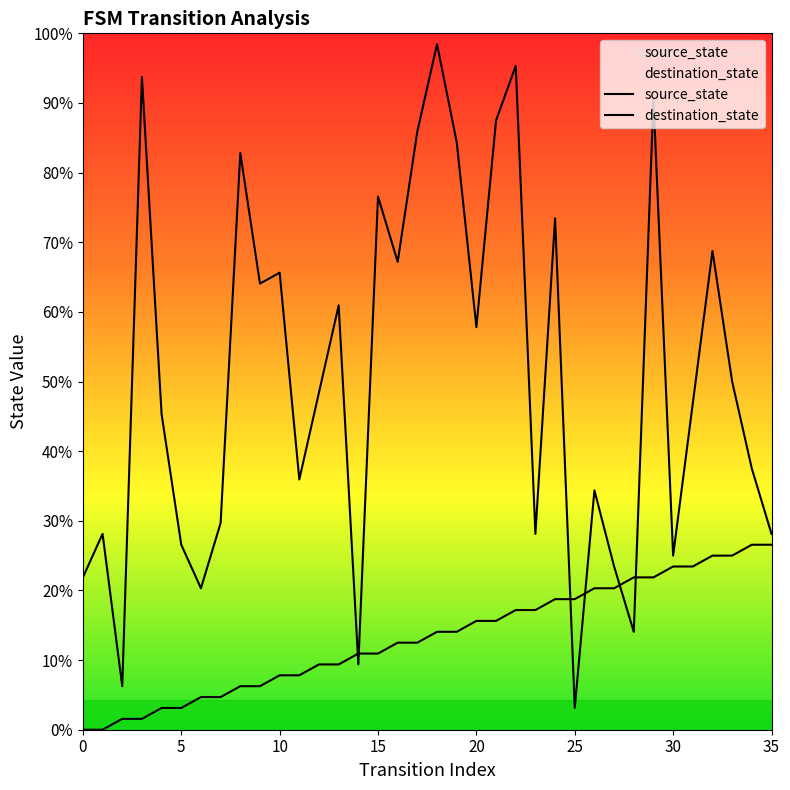

Reading left to right, what are all the values shown in this chart?

source_state: 0.0	0.0	1.1	1.1	2.2	2.2	3.3	3.3	4.4	4.4	5.5	5.5	6.6	6.6	7.7	7.7	8.8	8.8	9.8	9.8	10.9	10.9	12.0	12.0	13.1	13.1	14.2	14.2	15.3	15.3	16.4	16.4	17.5	17.5	18.6	18.6
destination_state: 15.3	19.7	4.4	65.6	31.7	18.6	14.2	20.8	58.0	44.8	45.9	25.2	33.9	42.7	6.6	53.6	47.0	60.2	68.9	59.1	40.5	61.2	66.7	19.7	51.4	2.2	24.1	16.4	9.8	63.4	17.5	32.8	48.1	35.0	26.2	19.7